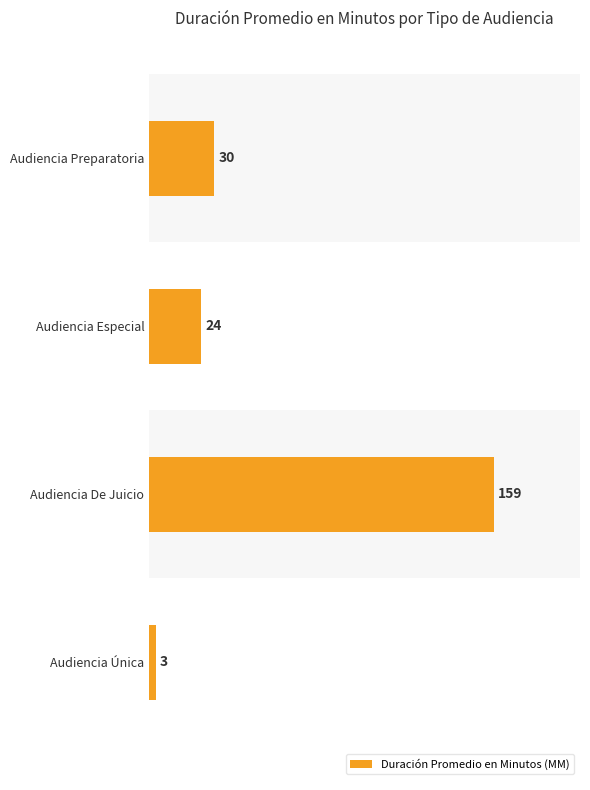

What is the difference between the maximum and minimum values?

156